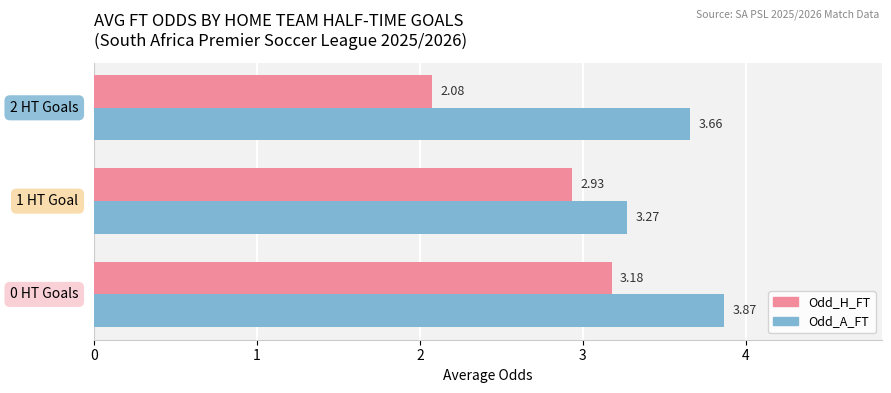

What is the sum of all Odd_H_FT values?

8.2